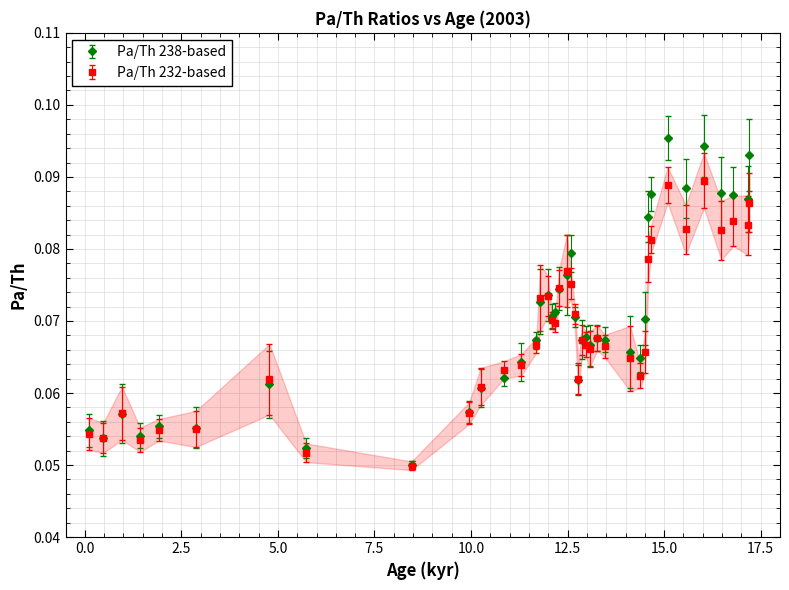

Rank the series by their maximum value, from lowest to highest.

Pa/Th 232-based, Pa/Th 238-based